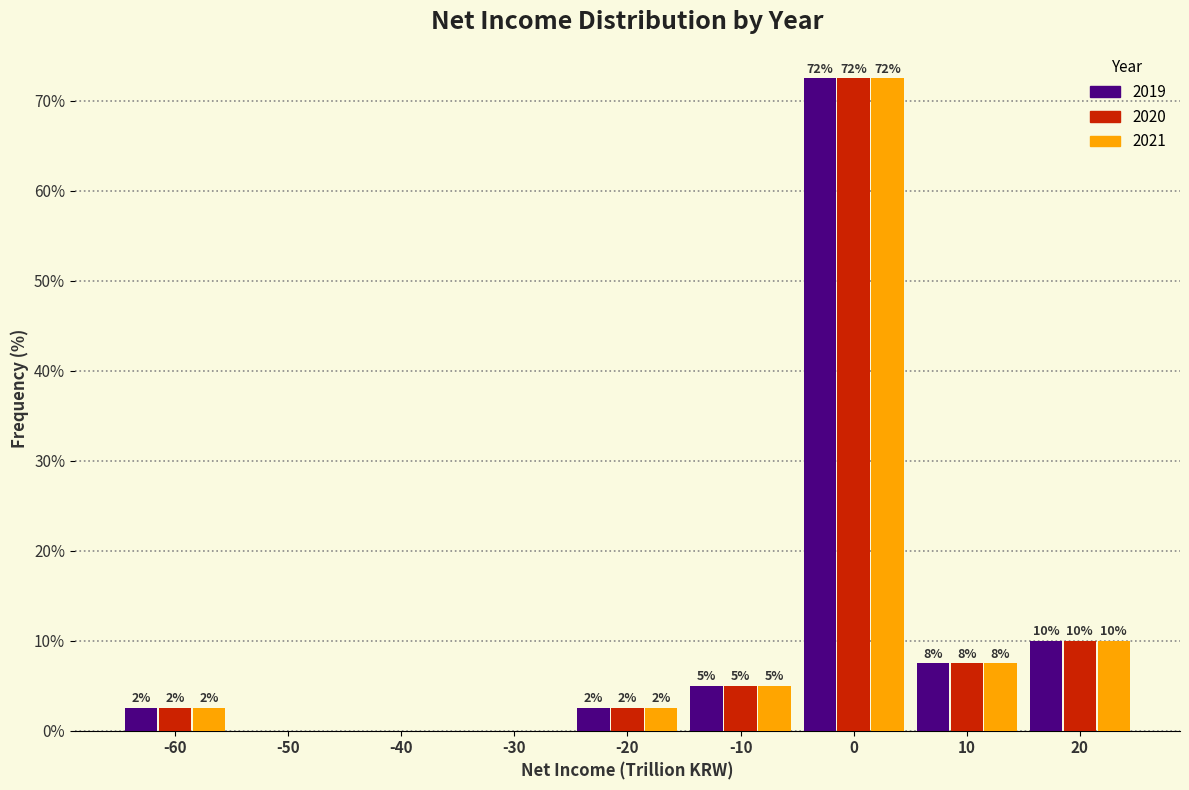

What are all the series names shown in the legend?

2019, 2020, 2021